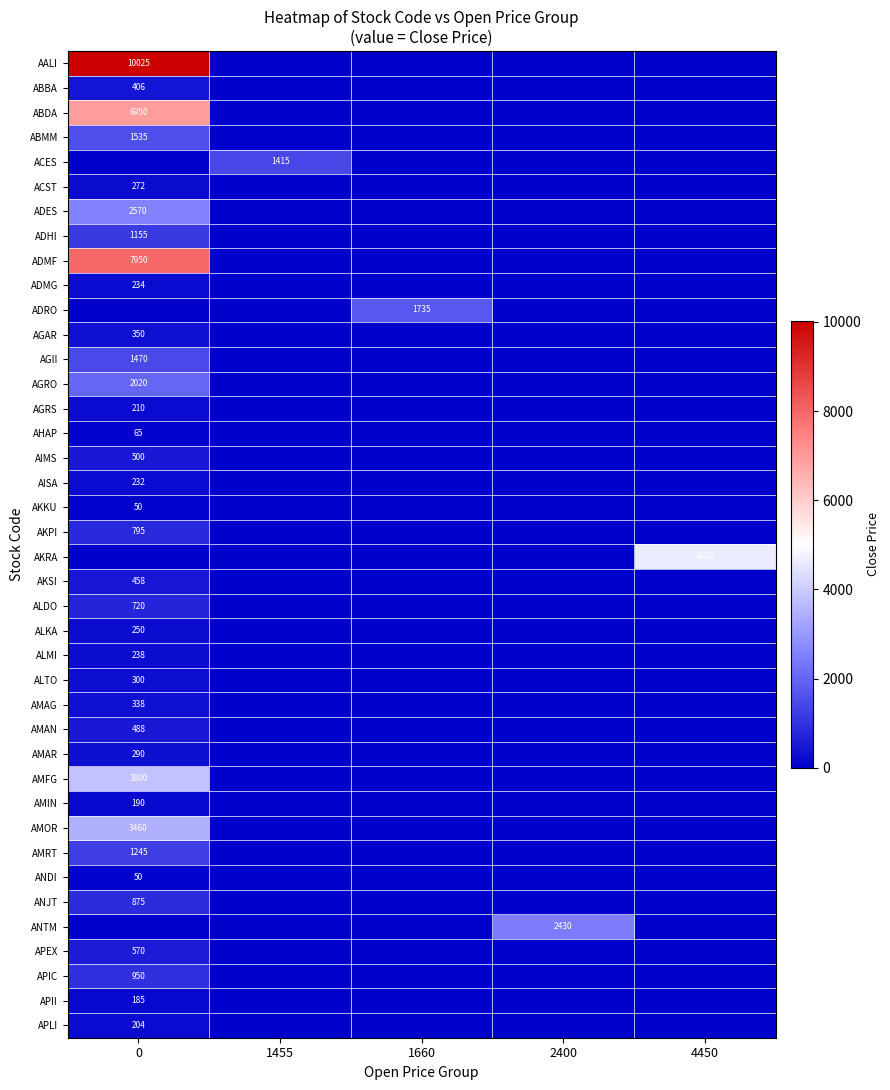

Reading left to right, transcribe all the data shown in this chart.

row_0: 0=10025	1455=0	1660=0	2400=0	4450=0
row_1: 0=406	1455=0	1660=0	2400=0	4450=0
row_2: 0=6950	1455=0	1660=0	2400=0	4450=0
row_3: 0=1535	1455=0	1660=0	2400=0	4450=0
row_4: 0=0	1455=1415	1660=0	2400=0	4450=0
row_5: 0=272	1455=0	1660=0	2400=0	4450=0
row_6: 0=2570	1455=0	1660=0	2400=0	4450=0
row_7: 0=1155	1455=0	1660=0	2400=0	4450=0
row_8: 0=7950	1455=0	1660=0	2400=0	4450=0
row_9: 0=234	1455=0	1660=0	2400=0	4450=0
row_10: 0=0	1455=0	1660=1735	2400=0	4450=0
row_11: 0=350	1455=0	1660=0	2400=0	4450=0
row_12: 0=1470	1455=0	1660=0	2400=0	4450=0
row_13: 0=2020	1455=0	1660=0	2400=0	4450=0
row_14: 0=210	1455=0	1660=0	2400=0	4450=0
row_15: 0=65	1455=0	1660=0	2400=0	4450=0
row_16: 0=500	1455=0	1660=0	2400=0	4450=0
row_17: 0=232	1455=0	1660=0	2400=0	4450=0
row_18: 0=50	1455=0	1660=0	2400=0	4450=0
row_19: 0=795	1455=0	1660=0	2400=0	4450=0
row_20: 0=0	1455=0	1660=0	2400=0	4450=4660
row_21: 0=458	1455=0	1660=0	2400=0	4450=0
row_22: 0=720	1455=0	1660=0	2400=0	4450=0
row_23: 0=250	1455=0	1660=0	2400=0	4450=0
row_24: 0=238	1455=0	1660=0	2400=0	4450=0
row_25: 0=300	1455=0	1660=0	2400=0	4450=0
row_26: 0=338	1455=0	1660=0	2400=0	4450=0
row_27: 0=488	1455=0	1660=0	2400=0	4450=0
row_28: 0=290	1455=0	1660=0	2400=0	4450=0
row_29: 0=3800	1455=0	1660=0	2400=0	4450=0
row_30: 0=190	1455=0	1660=0	2400=0	4450=0
row_31: 0=3460	1455=0	1660=0	2400=0	4450=0
row_32: 0=1245	1455=0	1660=0	2400=0	4450=0
row_33: 0=50	1455=0	1660=0	2400=0	4450=0
row_34: 0=875	1455=0	1660=0	2400=0	4450=0
row_35: 0=0	1455=0	1660=0	2400=2430	4450=0
row_36: 0=570	1455=0	1660=0	2400=0	4450=0
row_37: 0=950	1455=0	1660=0	2400=0	4450=0
row_38: 0=185	1455=0	1660=0	2400=0	4450=0
row_39: 0=204	1455=0	1660=0	2400=0	4450=0